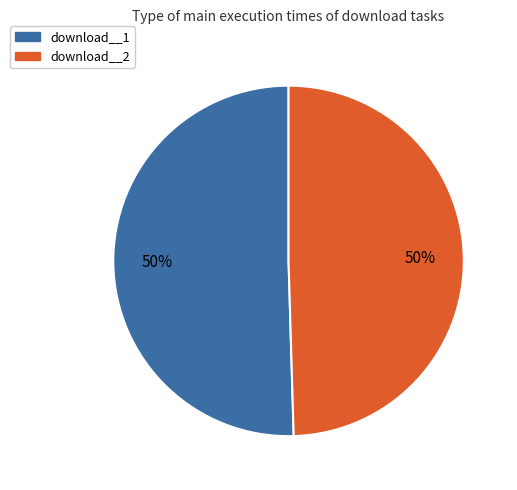

To the nearest percent, what is the average slice percentage?

50%